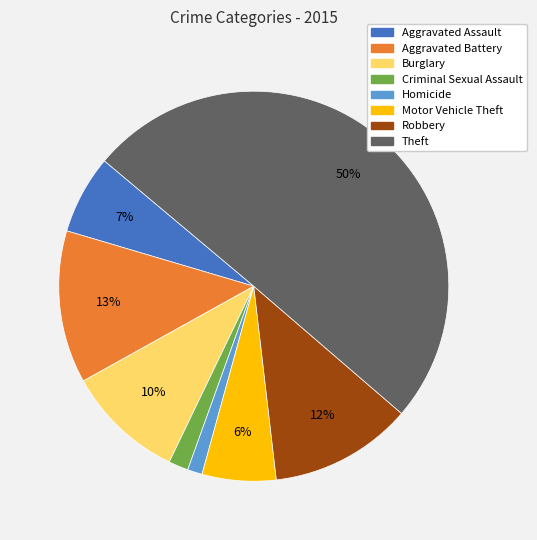

To the nearest percent, what is the difference between the largest and smallest slice percentages?

49%